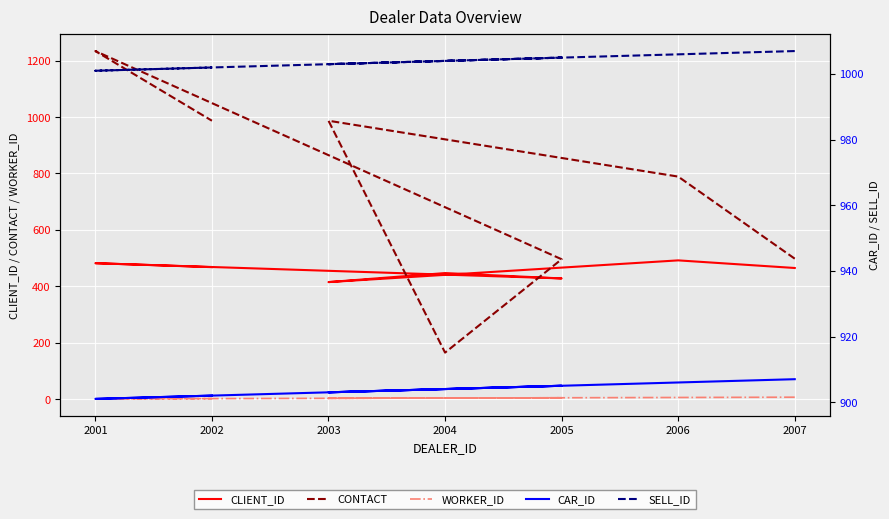

True or false: WORKER_ID and CONTACT intersect in this chart.

False